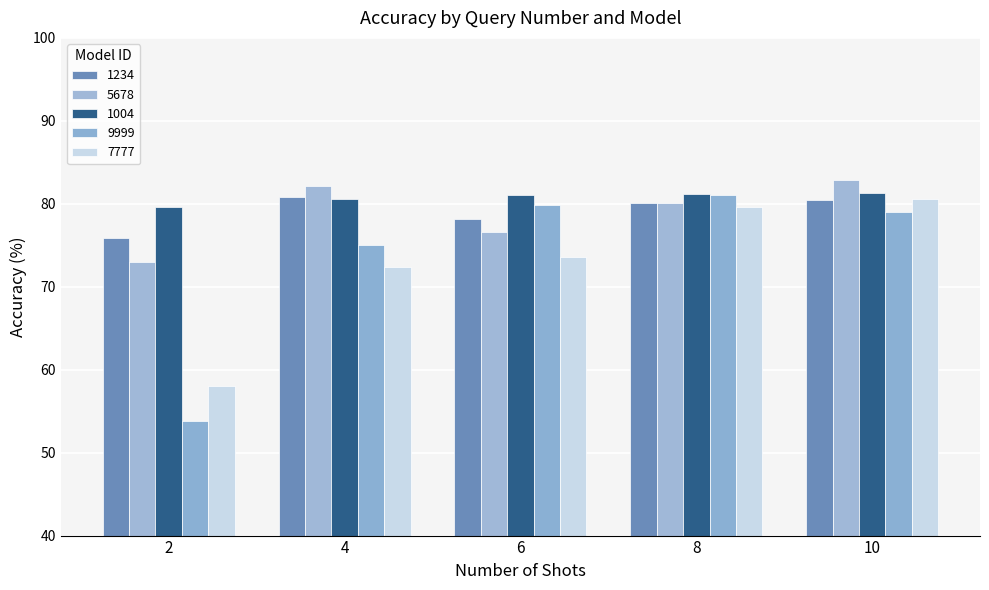

The 5678 series shows 114.5 at 4. True or false?

False